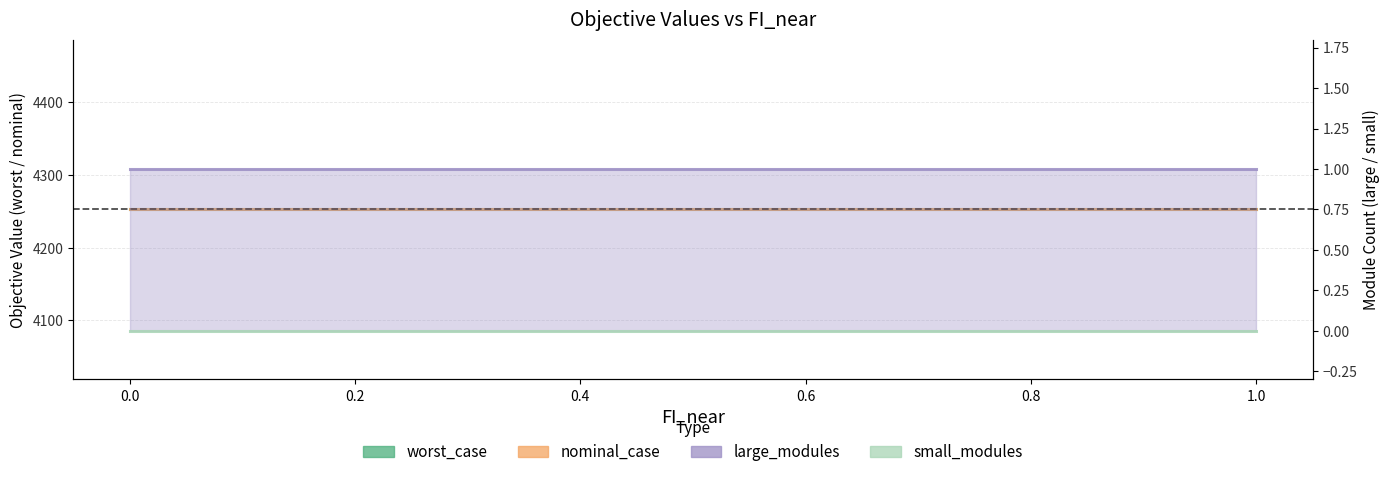

What are all the series names shown in the legend?

worst_case, nominal_case, large_modules, small_modules